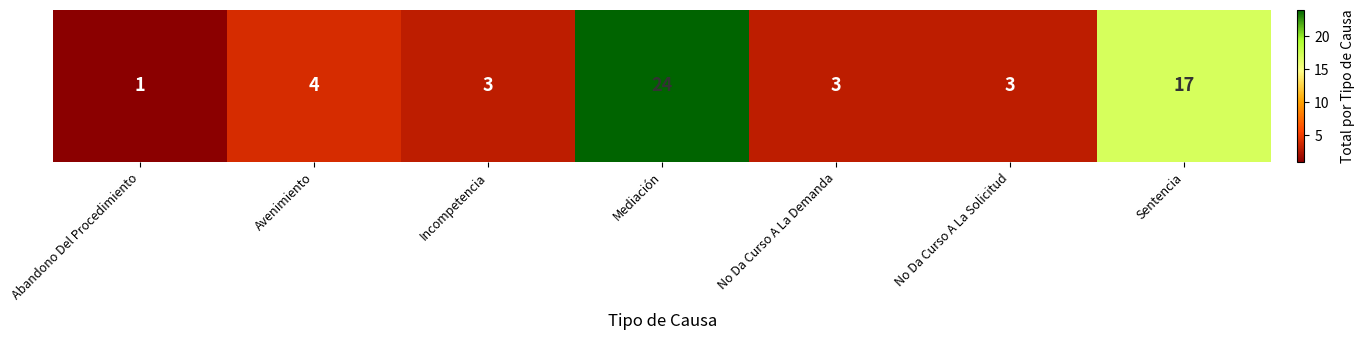

What is the sum of all values?

55